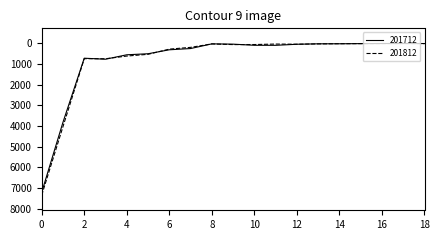

What is the maximum value shown in the chart?

7343.7